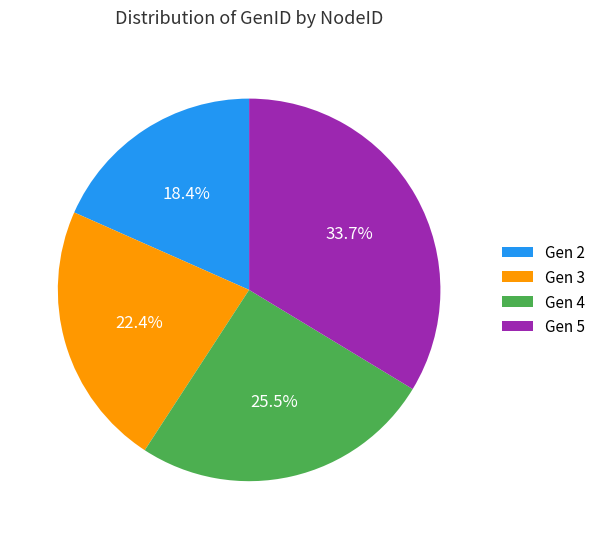

What is the ratio of the value at Gen 3 to the value at Gen 2?

1.2